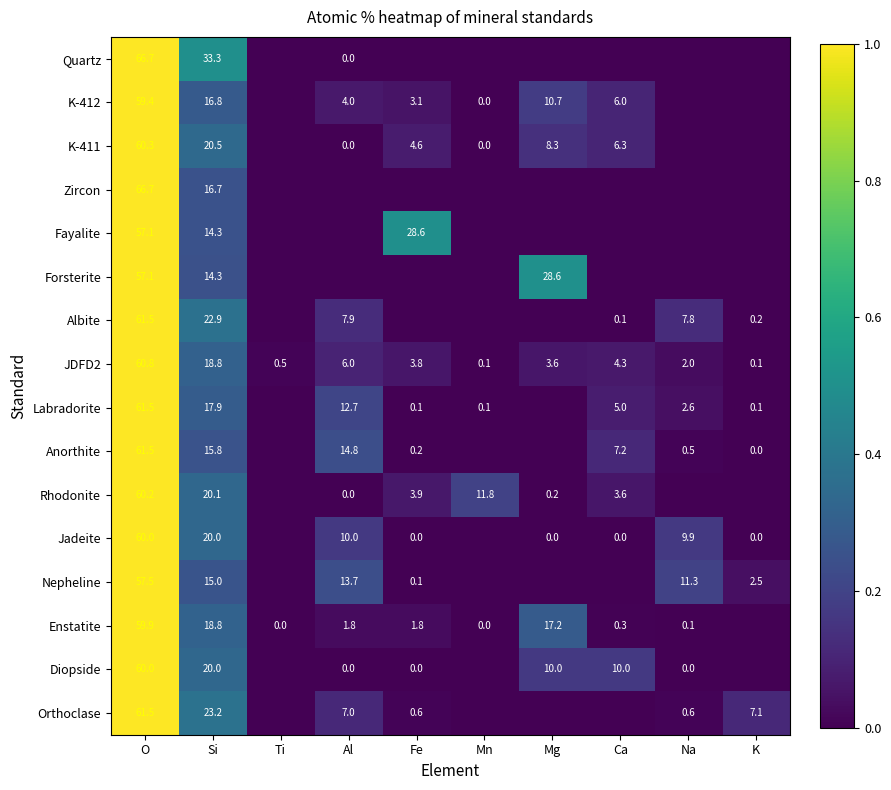

The value of Fayalite at O is 57.1. True or false?

True